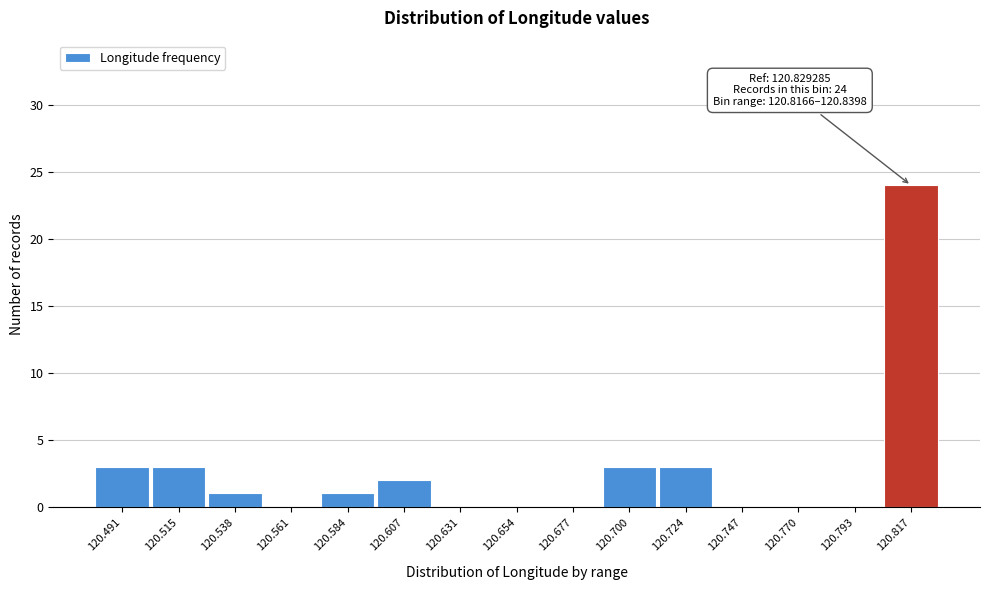

Reading right to left, transcribe all the data shown in this chart.

120.817=24	120.793=0	120.770=0	120.747=0	120.724=3	120.700=3	120.677=0	120.654=0	120.631=0	120.607=2	120.584=1	120.561=0	120.538=1	120.515=3	120.491=3